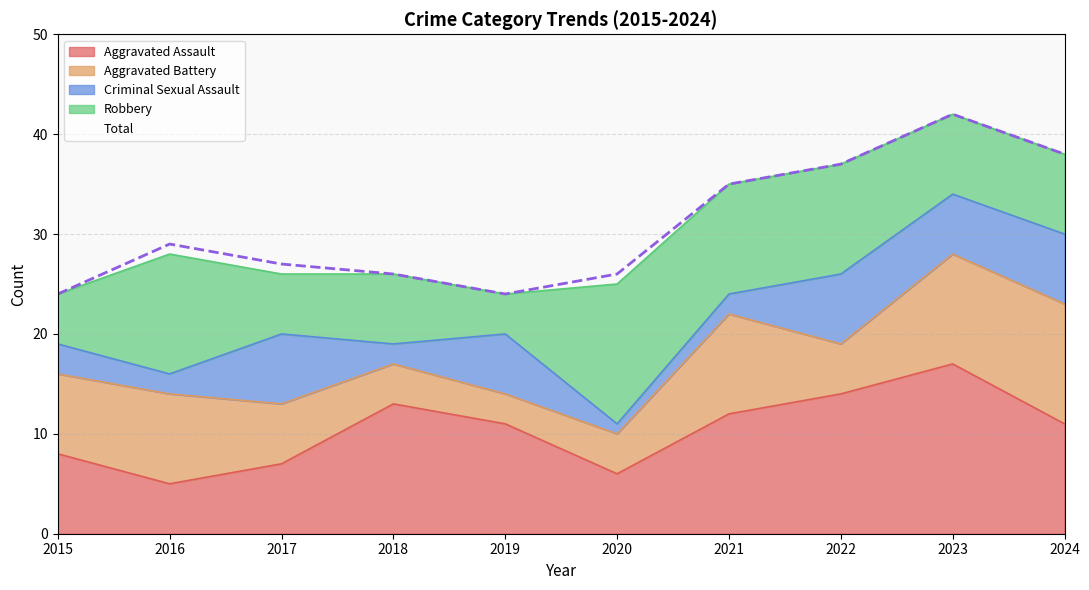

True or false: Criminal Sexual Assault has a value of 5 at 2015.

False